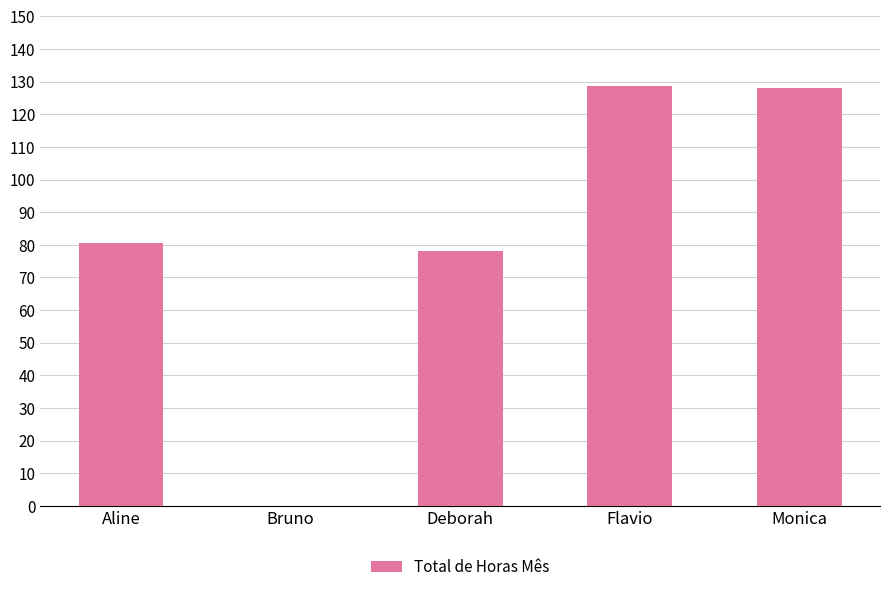

Count the number of categories in the chart.

5